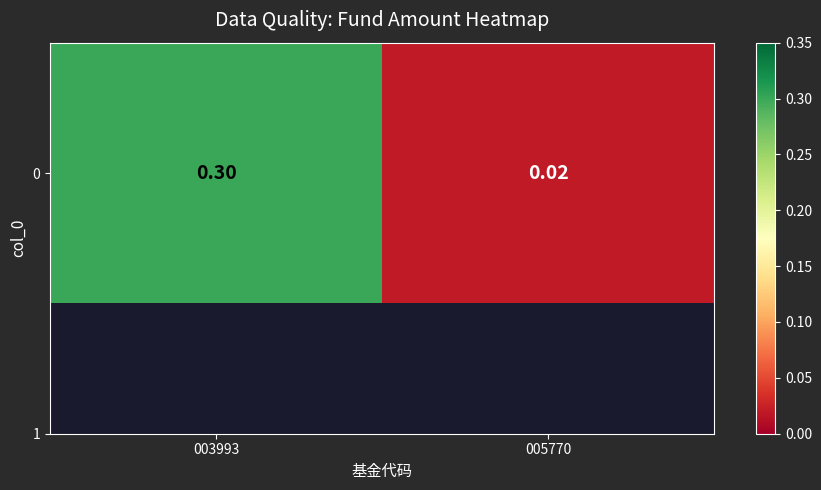

Reading left to right, extract all data points from this chart.

0.3	0.0